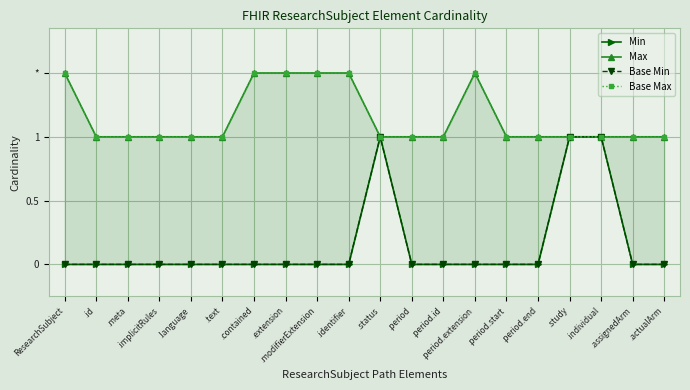

What is the difference between the maximum and minimum values in the Base Max series?

0.5